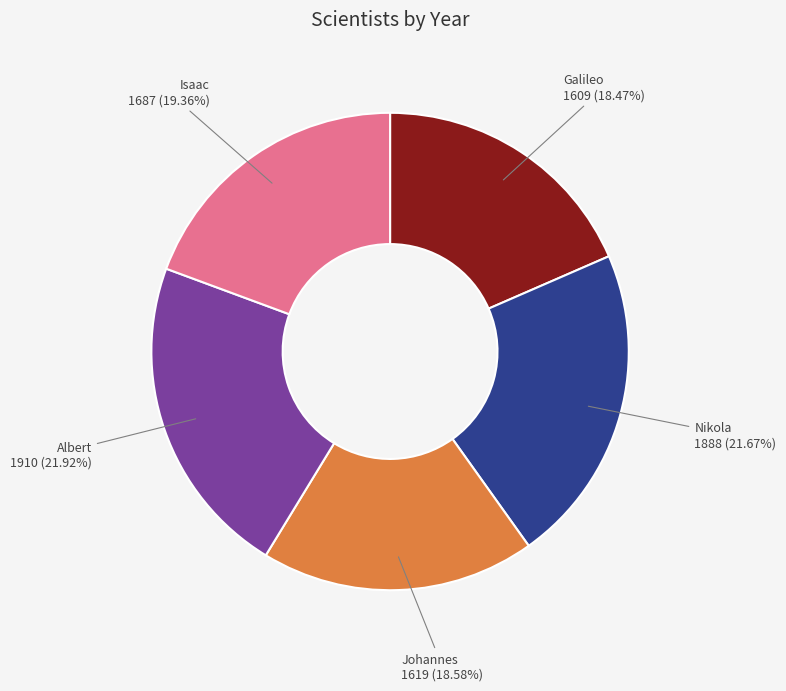

To the nearest percent, what is the average slice percentage?

20%